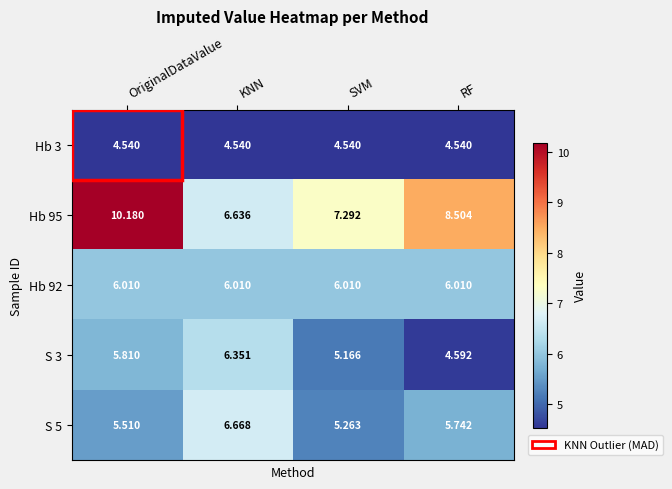

At how many categories does at least one series exceed 8?

2